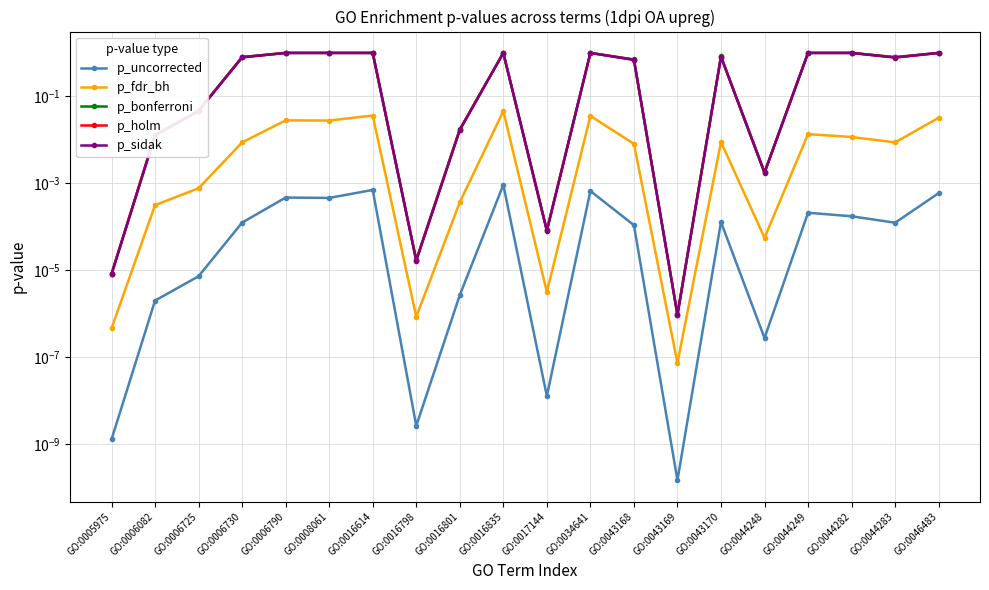

Between GO:0005975 and GO:0044249, which is larger?

GO:0044249